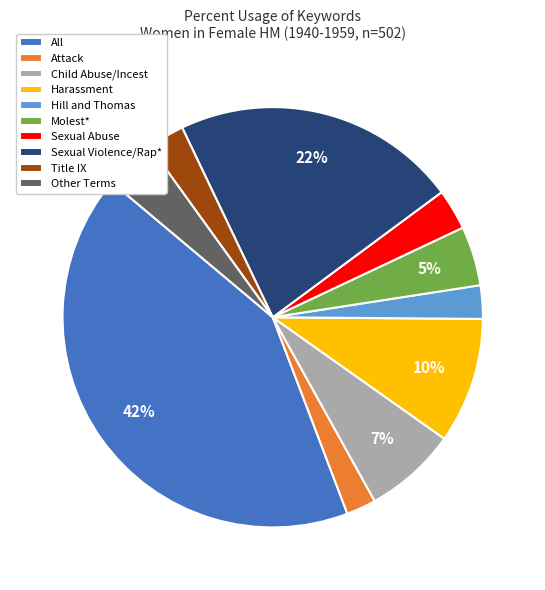

Which category has the biggest portion of the pie?

All